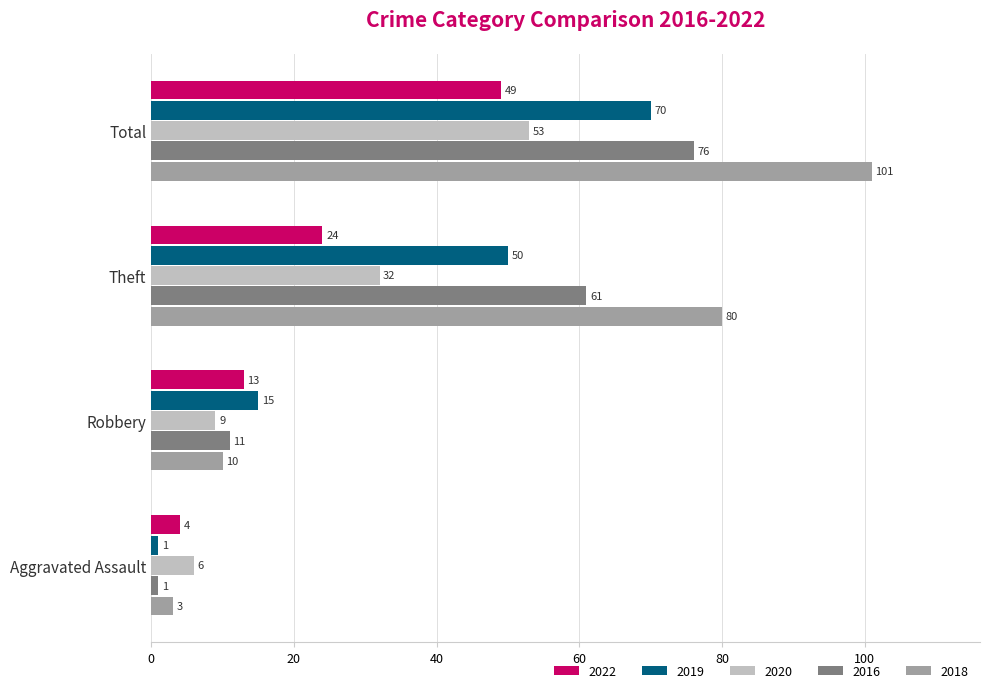

How many 2016 values are between 11 and 76?

3